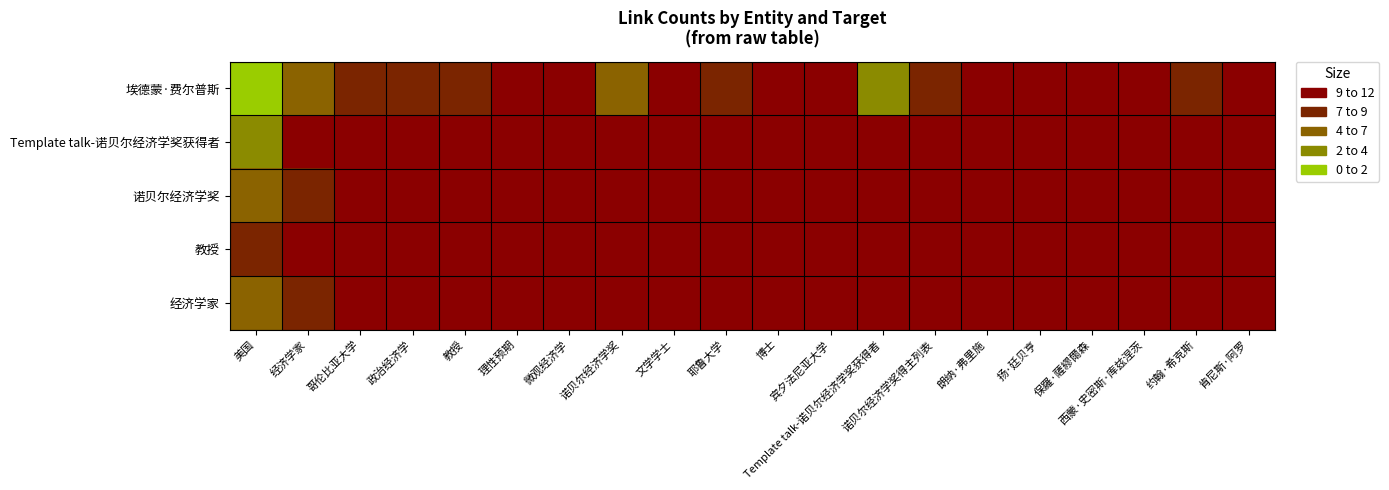

Reading right to left, what are all the values shown in this chart?

埃德蒙·费尔普斯: 肯尼斯·阿罗=1	约翰·希克斯=2	西蒙·史密斯·库兹涅茨=1	保羅·薩繆爾森=1	扬·廷贝亨=1	朗纳·弗里施=1	诺贝尔经济学奖得主列表=3	Template talk-诺贝尔经济学奖获得者=8	宾夕法尼亚大学=1	博士=1	耶鲁大学=2	文学学士=1	诺贝尔经济学奖=5	微观经济学=1	理性预期=1	教授=3	政治经济学=2	哥伦比亚大学=2	经济学家=6	美国=9
Template talk-诺贝尔经济学奖获得者: 肯尼斯·阿罗=1	约翰·希克斯=1	西蒙·史密斯·库兹涅茨=1	保羅·薩繆爾森=1	扬·廷贝亨=1	朗纳·弗里施=1	诺贝尔经济学奖得主列表=1	Template talk-诺贝尔经济学奖获得者=1	宾夕法尼亚大学=1	博士=1	耶鲁大学=1	文学学士=1	诺贝尔经济学奖=1	微观经济学=1	理性预期=1	教授=1	政治经济学=1	哥伦比亚大学=1	经济学家=1	美国=8
诺贝尔经济学奖: 肯尼斯·阿罗=1	约翰·希克斯=1	西蒙·史密斯·库兹涅茨=1	保羅·薩繆爾森=1	扬·廷贝亨=1	朗纳·弗里施=1	诺贝尔经济学奖得主列表=1	Template talk-诺贝尔经济学奖获得者=1	宾夕法尼亚大学=1	博士=1	耶鲁大学=1	文学学士=1	诺贝尔经济学奖=1	微观经济学=1	理性预期=1	教授=1	政治经济学=1	哥伦比亚大学=1	经济学家=3	美国=5
教授: 肯尼斯·阿罗=1	约翰·希克斯=1	西蒙·史密斯·库兹涅茨=1	保羅·薩繆爾森=1	扬·廷贝亨=1	朗纳·弗里施=1	诺贝尔经济学奖得主列表=1	Template talk-诺贝尔经济学奖获得者=1	宾夕法尼亚大学=1	博士=1	耶鲁大学=1	文学学士=1	诺贝尔经济学奖=1	微观经济学=1	理性预期=1	教授=1	政治经济学=1	哥伦比亚大学=1	经济学家=1	美国=3
经济学家: 肯尼斯·阿罗=1	约翰·希克斯=1	西蒙·史密斯·库兹涅茨=1	保羅·薩繆爾森=1	扬·廷贝亨=1	朗纳·弗里施=1	诺贝尔经济学奖得主列表=1	Template talk-诺贝尔经济学奖获得者=1	宾夕法尼亚大学=1	博士=1	耶鲁大学=1	文学学士=1	诺贝尔经济学奖=1	微观经济学=1	理性预期=1	教授=1	政治经济学=1	哥伦比亚大学=1	经济学家=2	美国=6